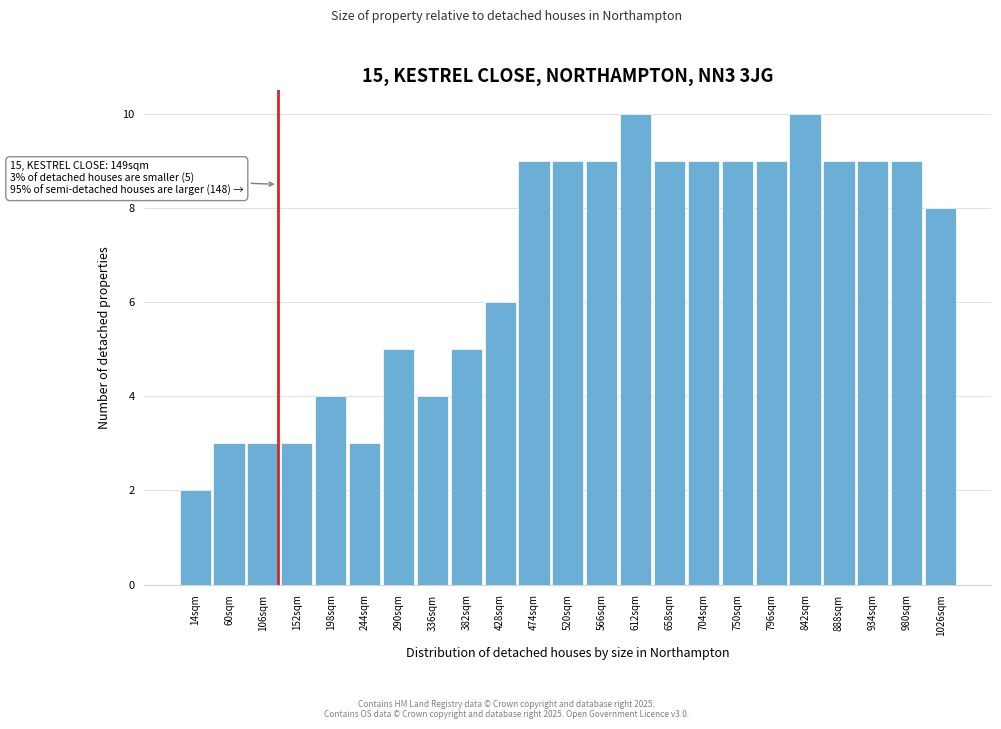

Reading left to right, what are all the values shown in this chart?

2	3	3	3	4	3	5	4	5	6	9	9	9	10	9	9	9	9	10	9	9	9	8